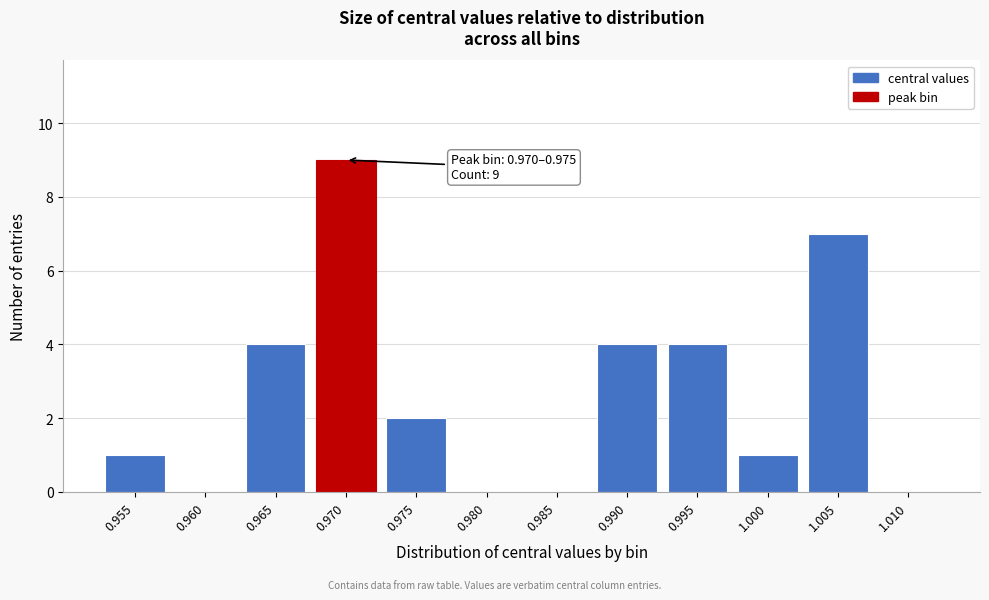

Reading left to right, extract all data points from this chart.

0.955=1	0.960=0	0.965=4	0.970=9	0.975=2	0.980=0	0.985=0	0.990=4	0.995=4	1.000=1	1.005=7	1.010=0